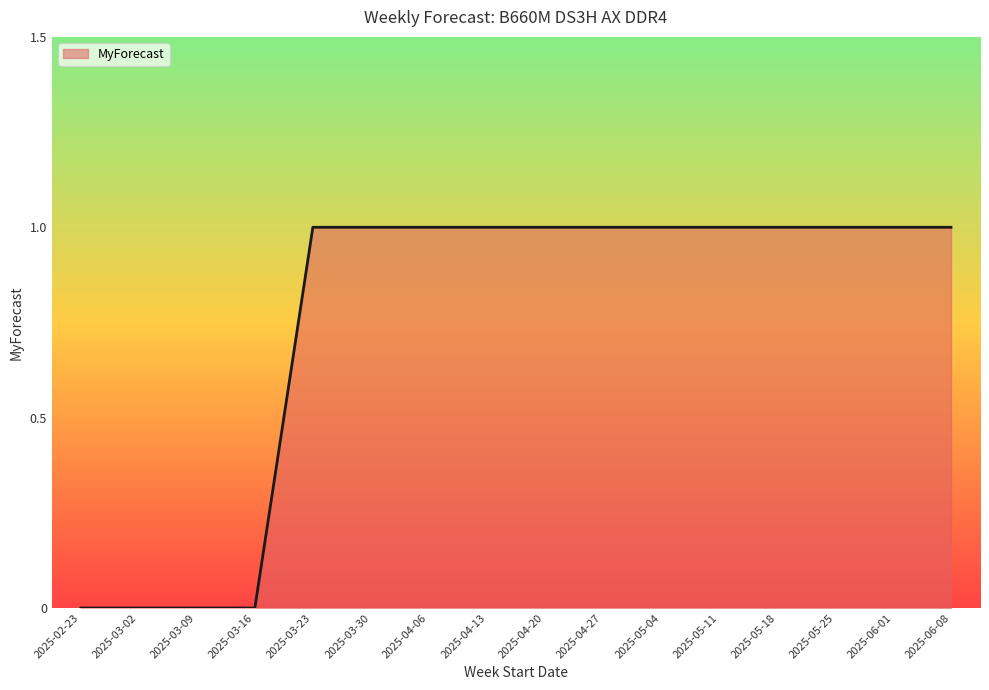

What position from the right is 2025-03-16?

13